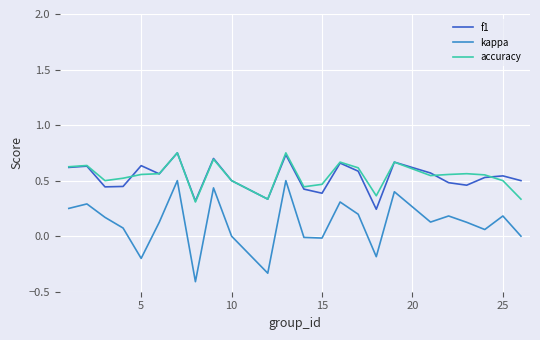

What is the smallest value displayed?

-0.4